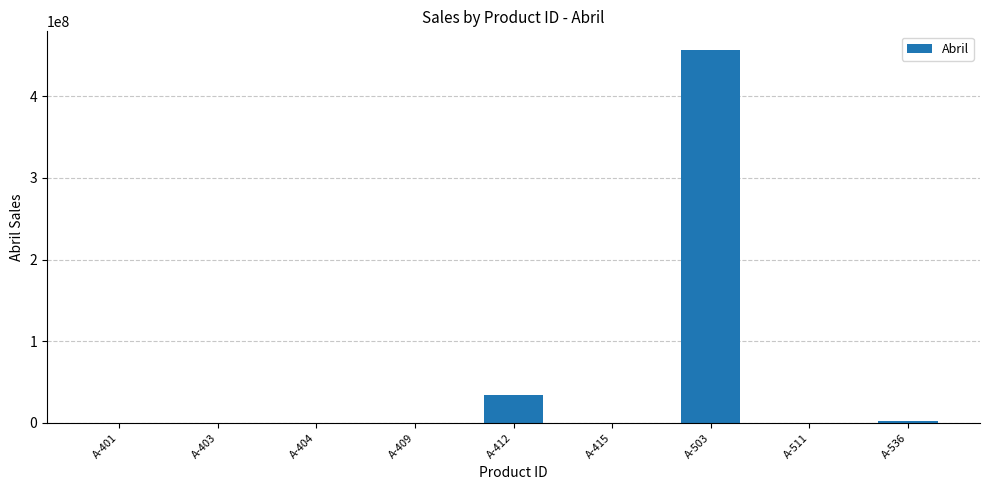

Does the chart contain stacked bars?

No